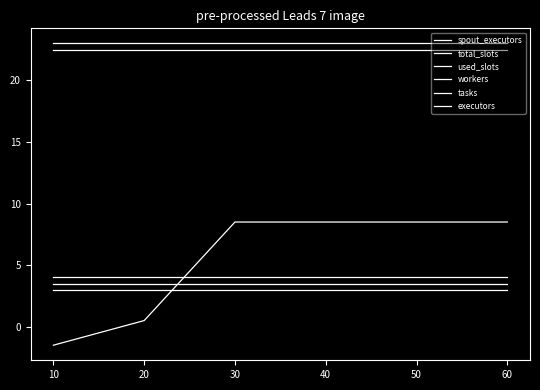

Is the value of tasks at 30 greater than the value of spout_executors at 40?

Yes